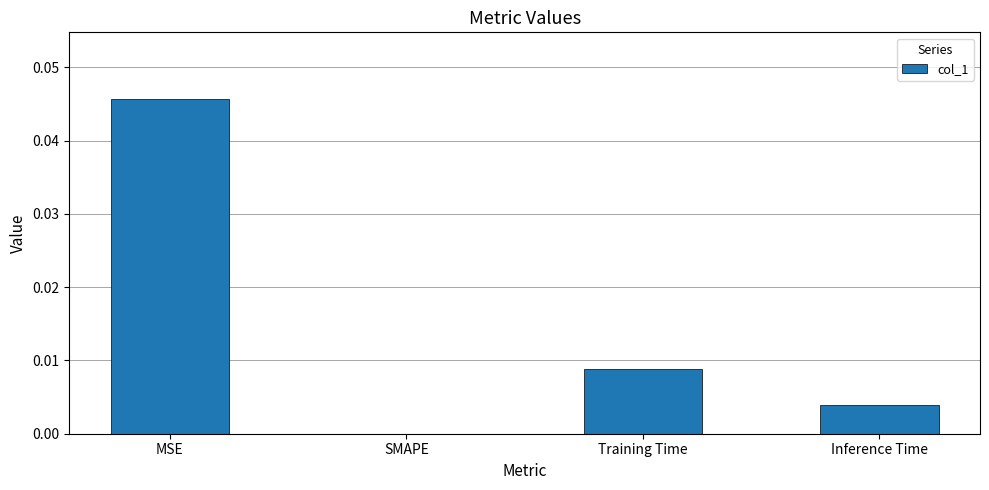

Which has a higher value, SMAPE or Training Time?

Training Time